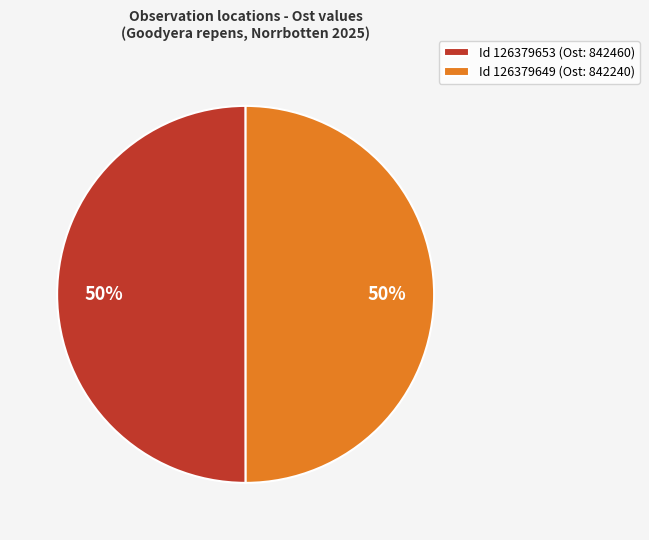

True or false: Id 126379649 (Ost: 842240) accounts for 63% of the total.

False